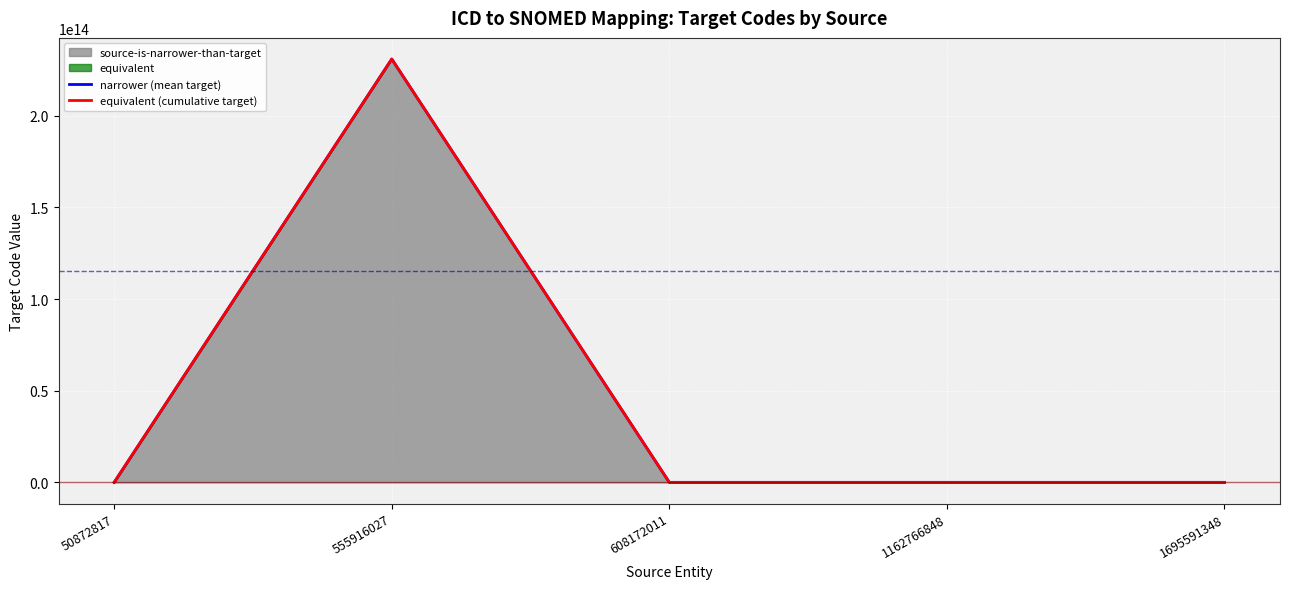

How many values in the narrower (mean target) series exceed 0?

2